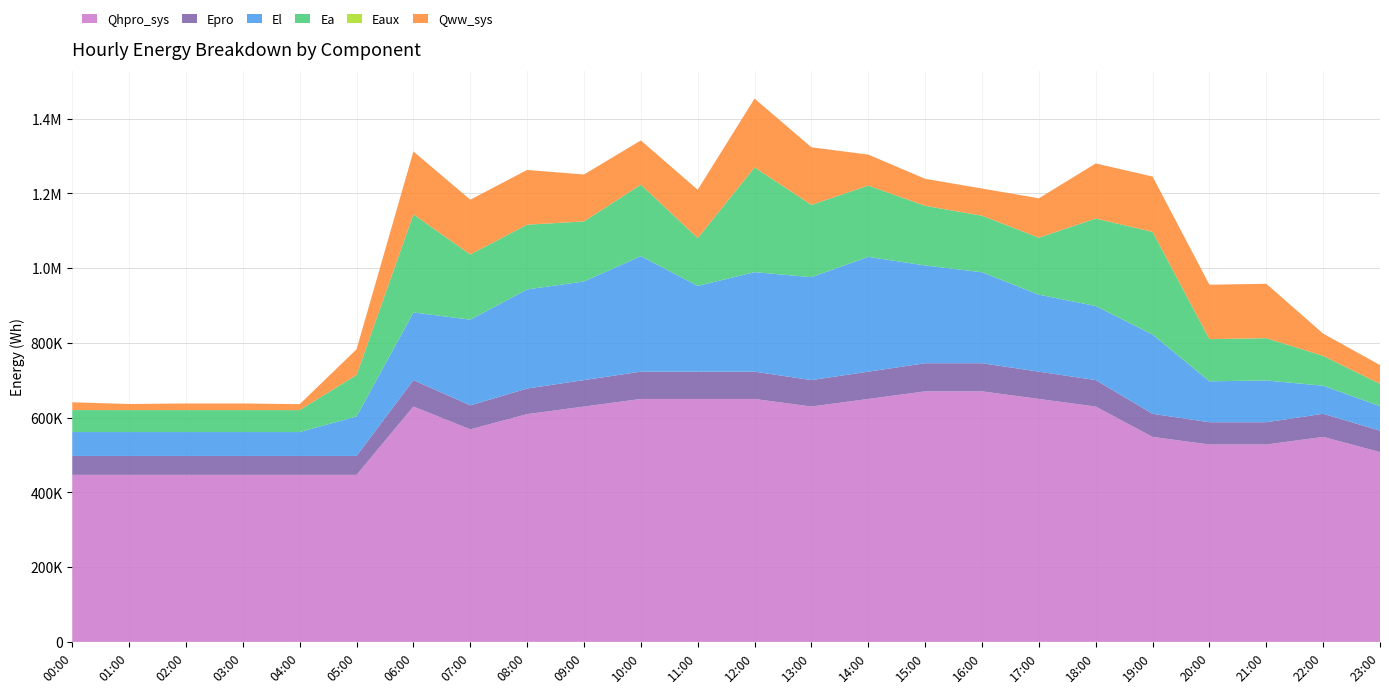

Reading left to right, list all the values displayed in this chart.

Qhpro_sys: 446901.3	446901.3	446901.3	446901.3	446901.3	446901.3	629724.6	568783.5	609410.9	629724.6	650038.3	650038.3	650038.3	629724.6	650038.3	670352.0	670352.0	650038.3	629724.6	548469.8	528156.1	528156.1	548469.8	507842.4
Epro: 50634.5	50634.5	50634.5	50634.5	50634.5	50634.5	70745.1	64041.5	68510.5	70745.1	72979.5	72979.5	72979.5	70745.1	72979.5	75214.1	75214.1	72979.5	70745.1	61807.0	59572.5	59572.5	61807.0	57338.0
El: 63930.4	63891.4	63891.4	63891.4	63891.4	105681.7	180959.1	229363.2	265105.5	263870.6	309018.4	229484.4	266272.7	275361.1	307151.4	261626.4	243365.0	205990.2	198198.9	212078.2	109502.7	111681.4	75091.9	65797.4
Ea: 58840.7	58725.1	58725.1	58725.1	58725.1	111044.2	262572.7	174381.4	173271.5	160639.1	191269.9	127949.2	280114.2	193431.1	190728.7	159627.3	151361.4	152551.3	234048.7	274637.1	112849.1	113187.8	79956.0	59381.8
Eaux: 10.3	5.6	2.8	2.8	3.7	45.0	115.6	99.9	99.2	88.0	82.3	84.1	114.1	99.2	60.4	52.1	50.3	70.0	97.4	98.2	90.8	85.0	35.6	29.0
Qww_sys: 20797.0	16348.1	17765.4	17778.0	15918.9	68638.4	168108.5	146477.3	146338.9	125475.8	118331.9	129194.5	184123.2	153976.1	82878.0	72168.2	72725.7	105235.6	147302.7	147994.8	145491.8	145513.7	59467.2	50292.2